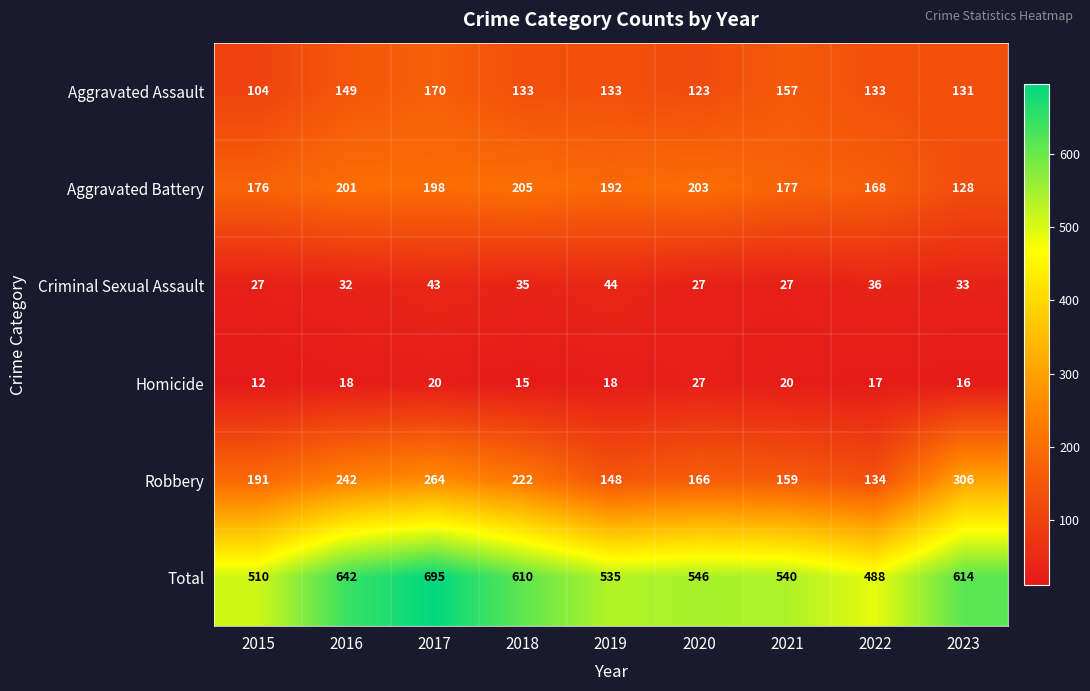

What is the approximate value of Homicide at 2015?

12